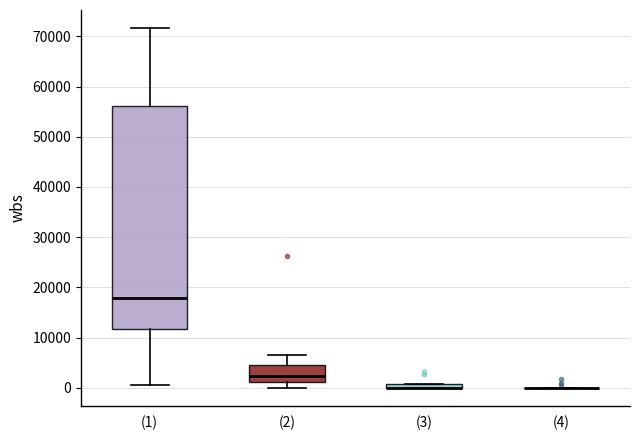

Comparing the boxes themselves (not the whiskers), which one is the tallest?

(1)